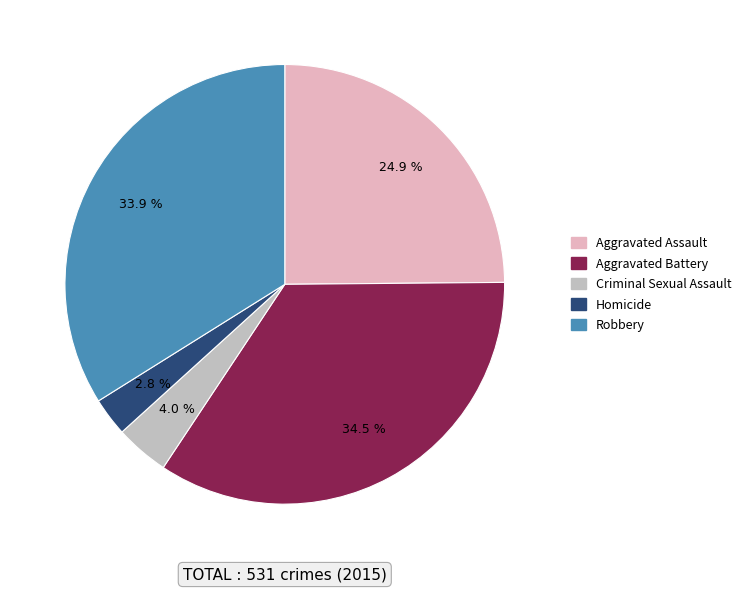

Does any single category account for the majority?

No